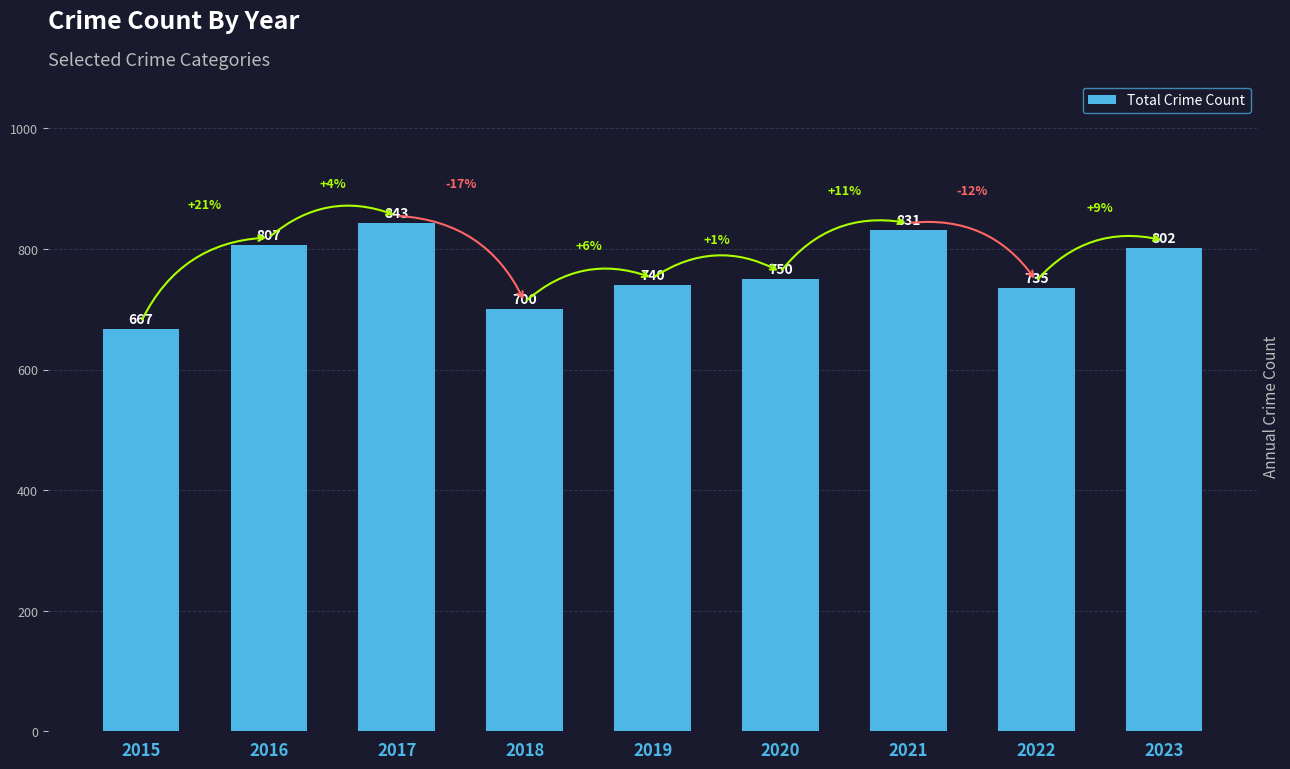

At which label does the data first exceed 750?

2016